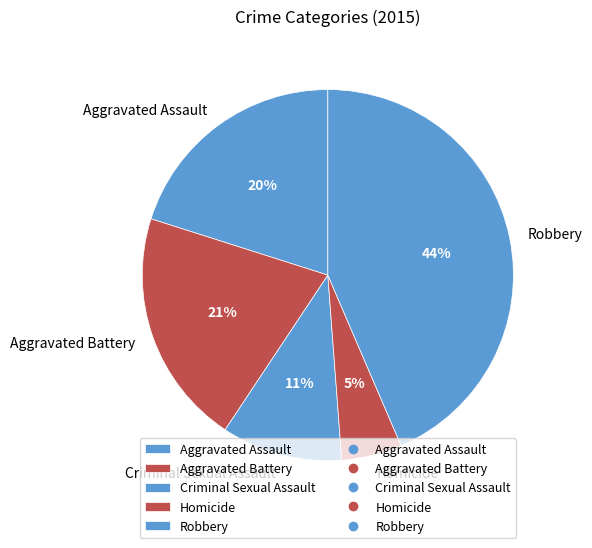

To the nearest percent, what is the average slice percentage?

20%